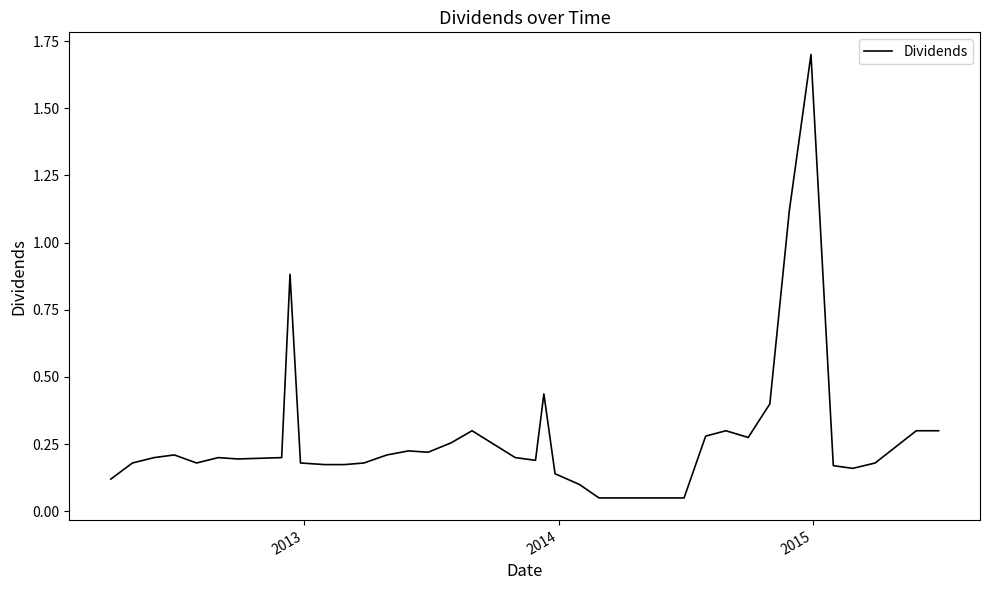

What is the maximum value shown in the chart?

1.7